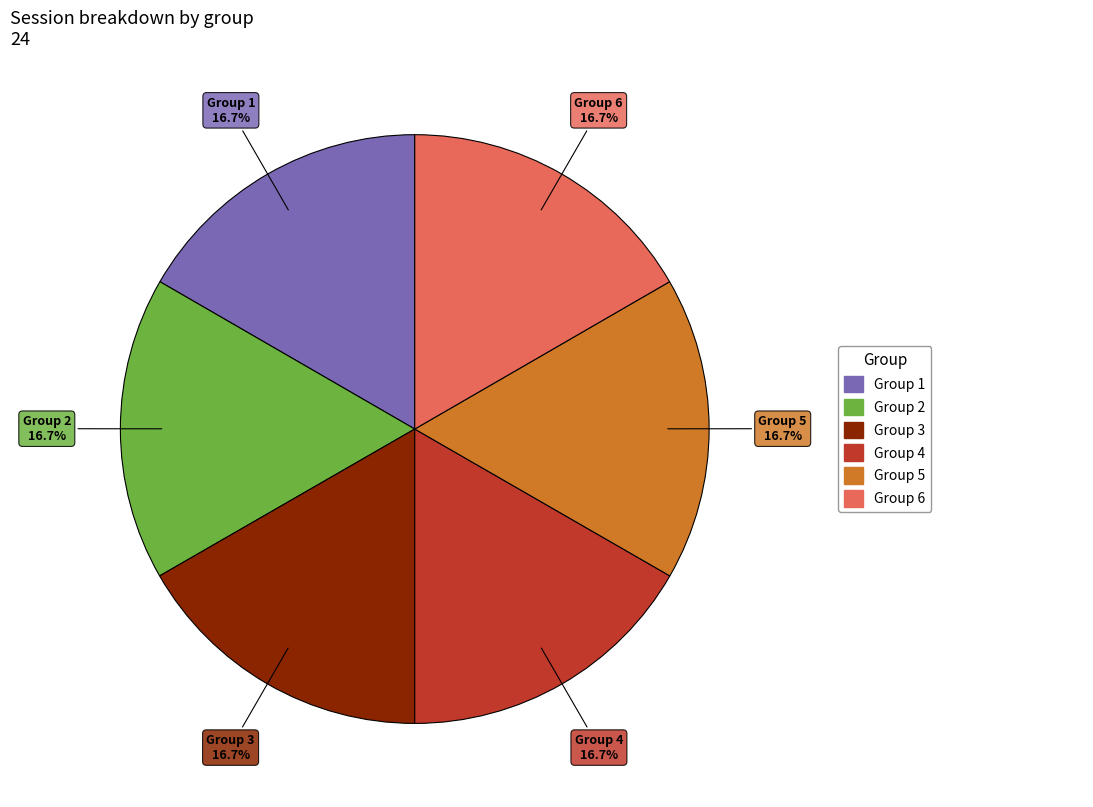

Is there any slice that represents more than half of the pie?

No